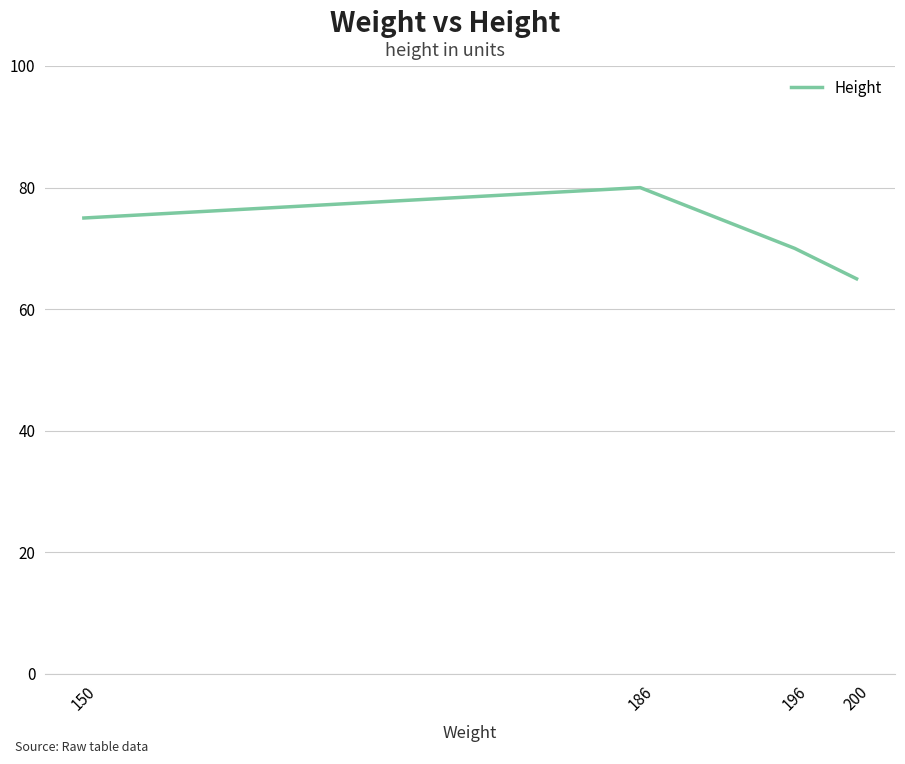

True or false: there are more than 2 points higher than both neighbors.

False